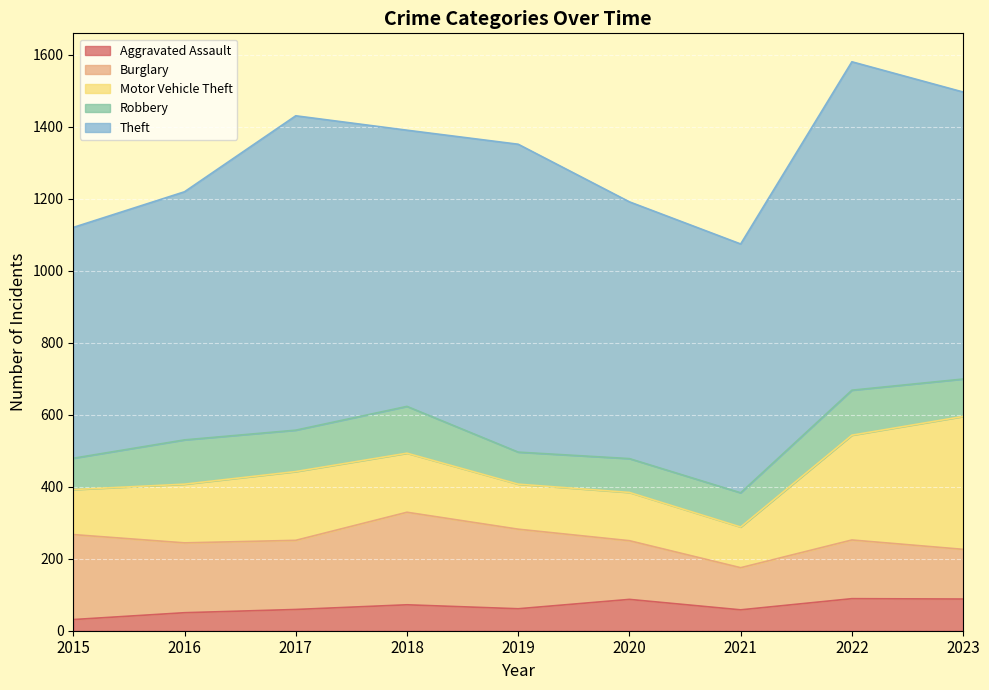

What is the value of the Motor Vehicle Theft point at the 5th from the left?

125